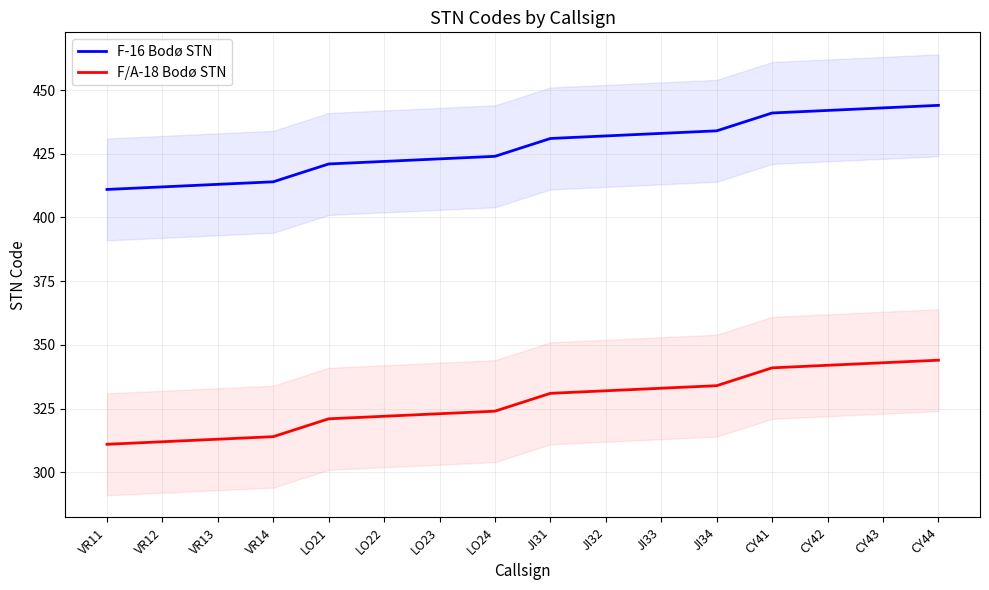

Between JI31 and JI34, which is larger?

JI34